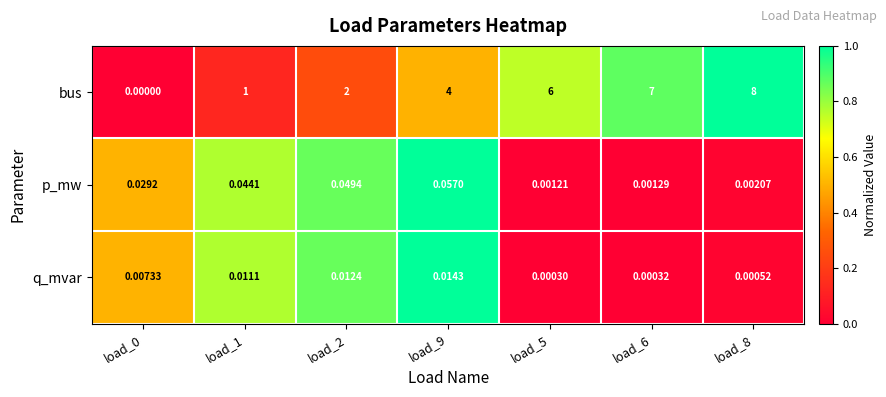

Which series changed the most between load_9 and load_5?

bus